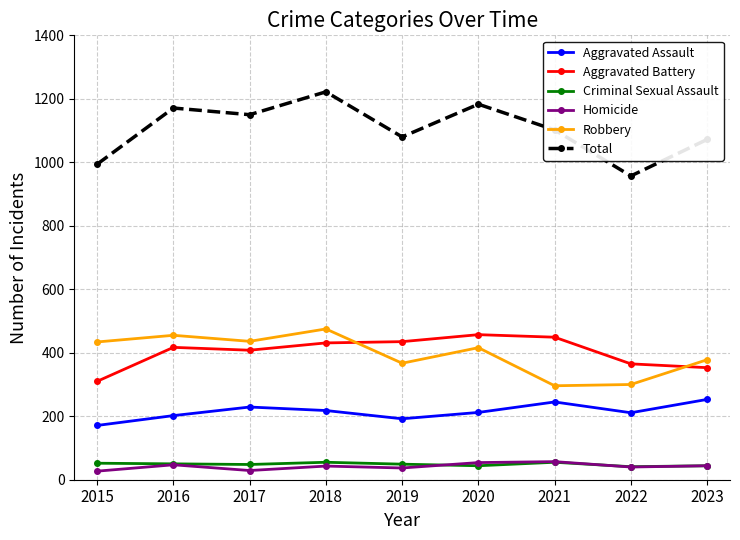

Is it true that Aggravated Assault equals 278 at 2015?

False